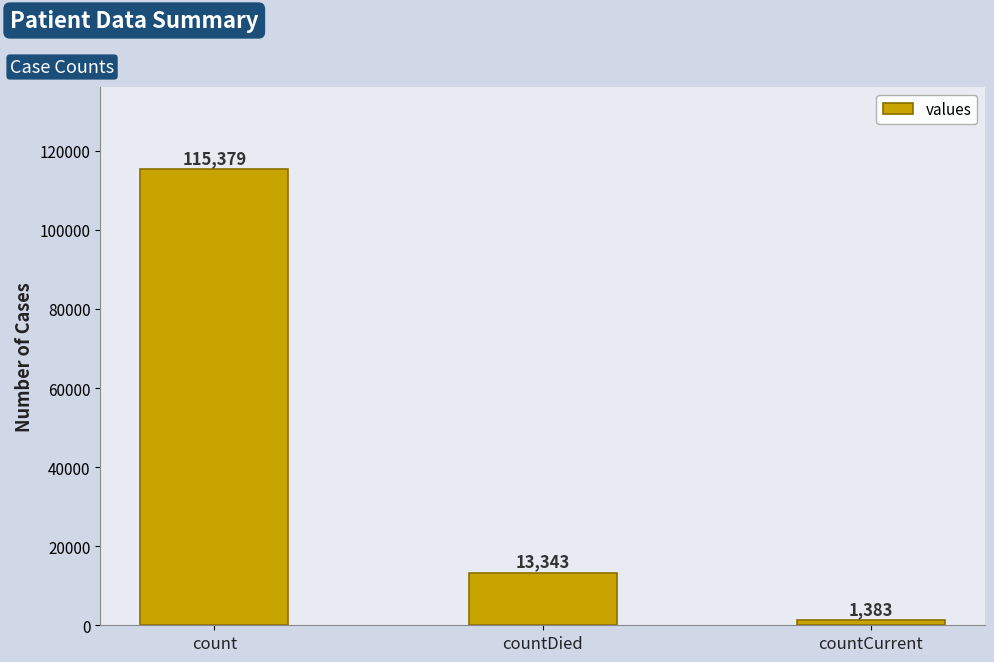

Read the value at countCurrent, to the nearest 50.

1400